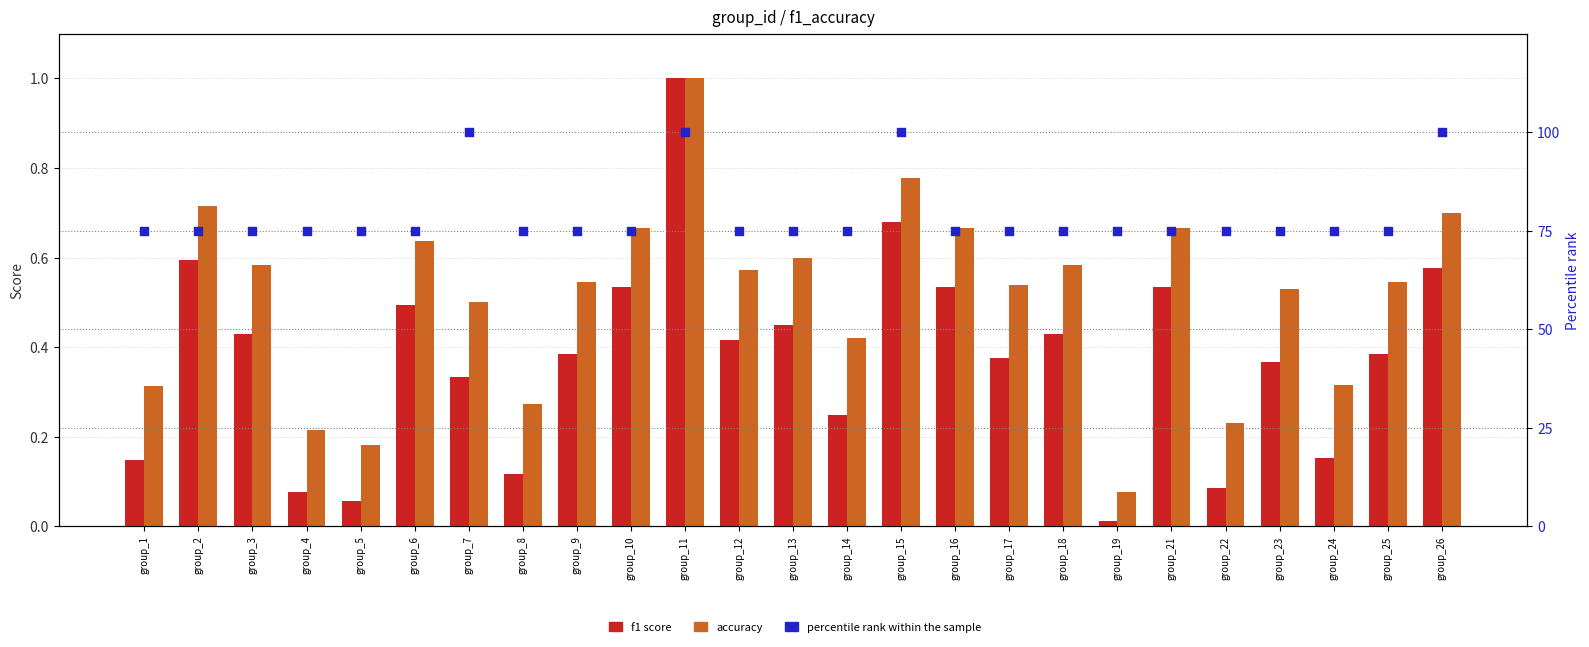

Which series reaches the maximum Y coordinate?

percentile rank within the sample